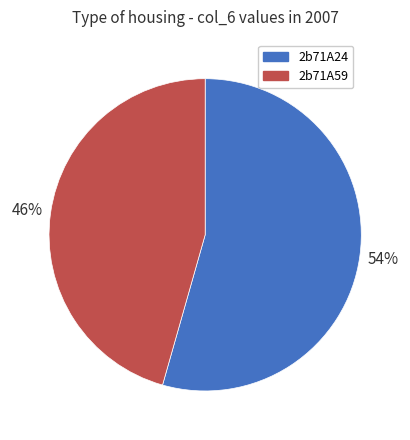

Do 2b71A59 and 2b71A24 together represent more than half of the pie?

Yes